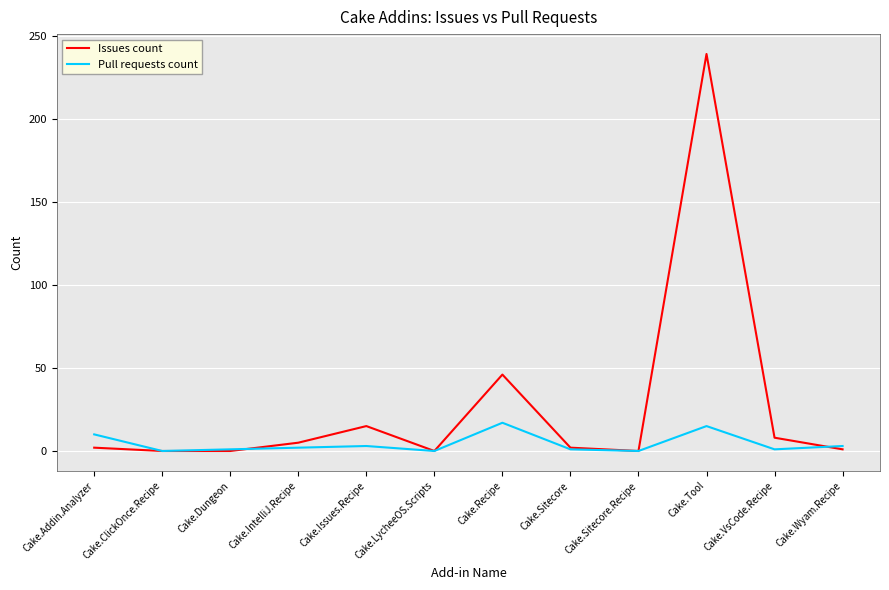

How many lines are shown in the chart?

2